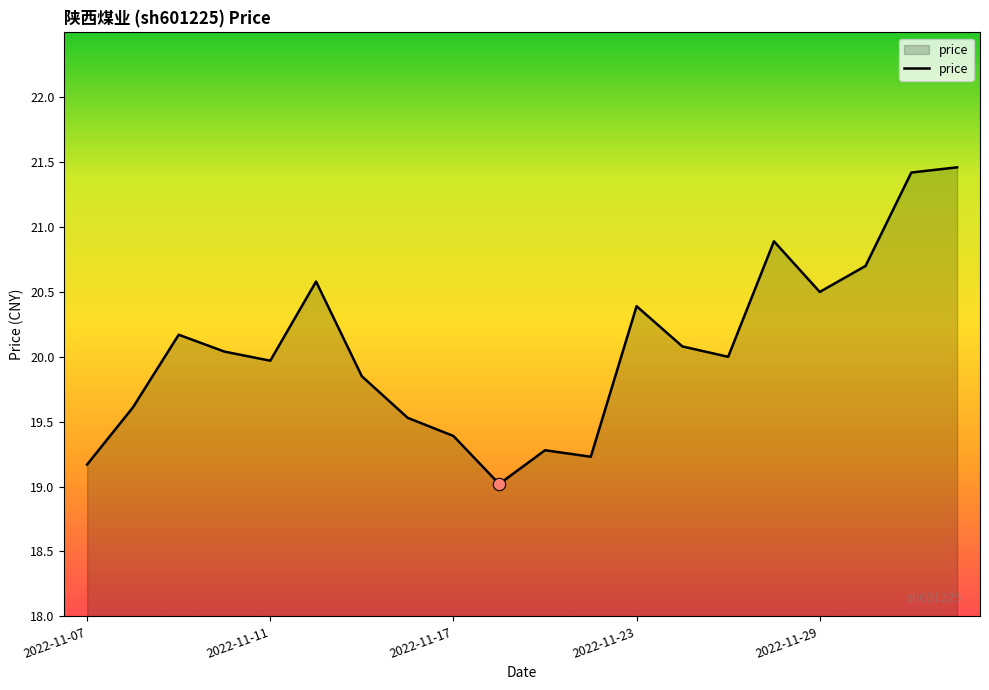

What is the greatest value displayed?

21.5